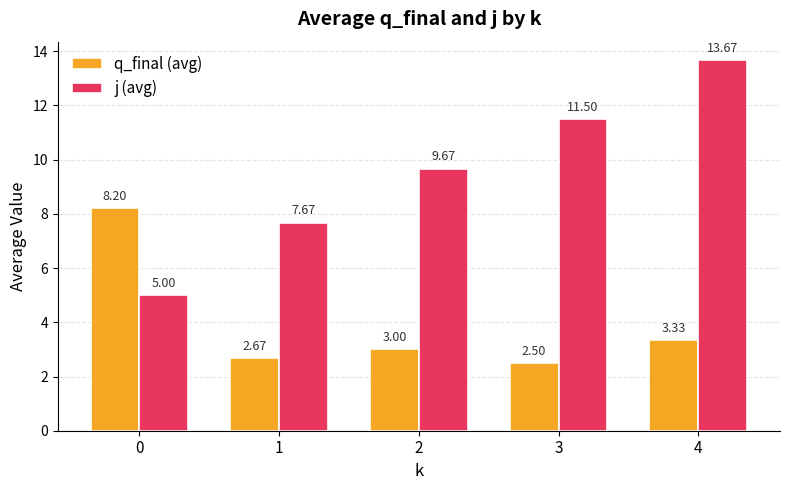

The j (avg) series shows 13.7 at 4. True or false?

True